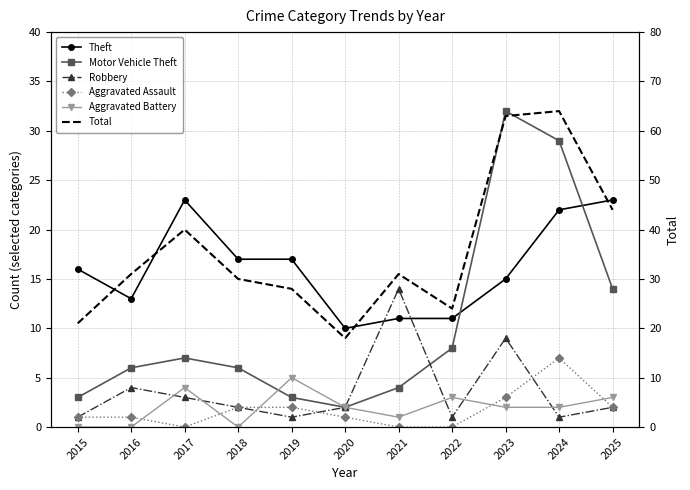

True or false: Total has a value of 30 at 2018.

True